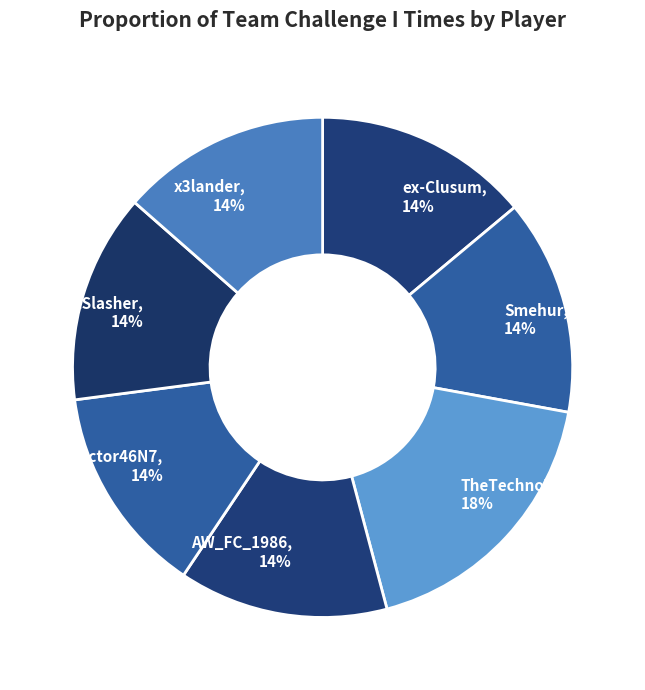

Is the sum of TheTechnoTurian and TheNightSlasher greater than half?

No